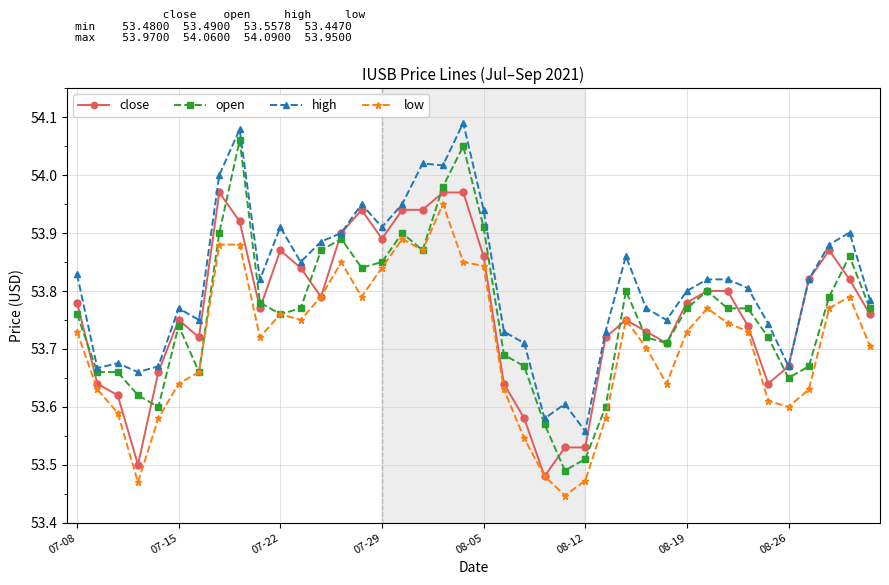

Which series has the largest total across all categories?

high